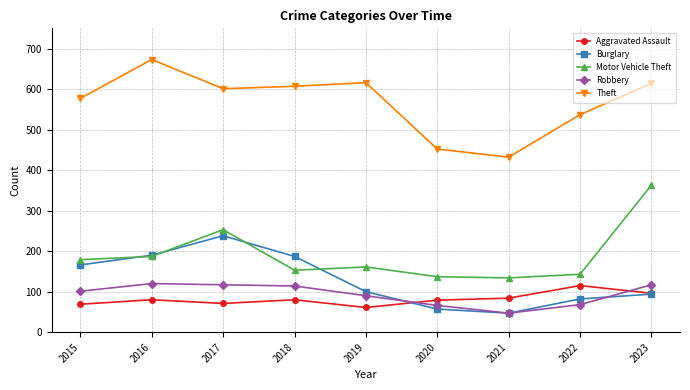

Which series has the largest range (max minus min)?

Theft